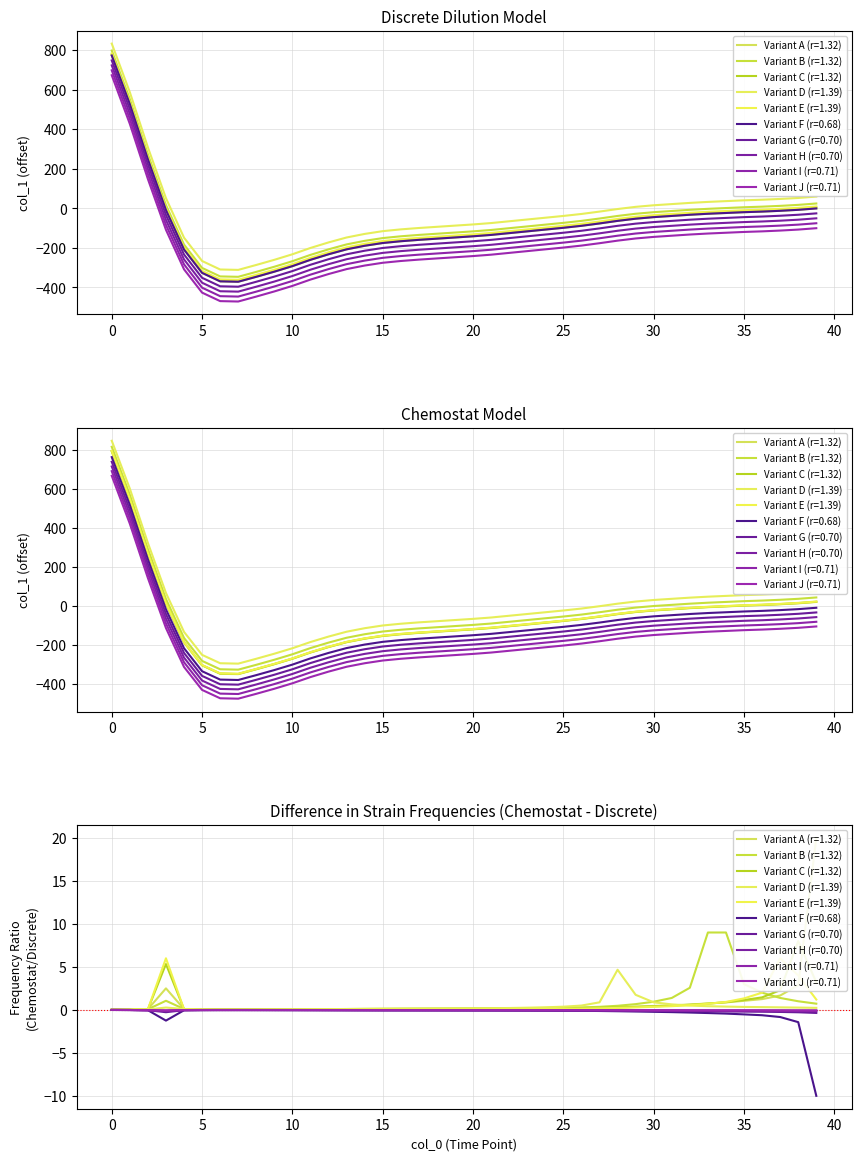

True or false: the data has more than 0 interior local peaks.

False